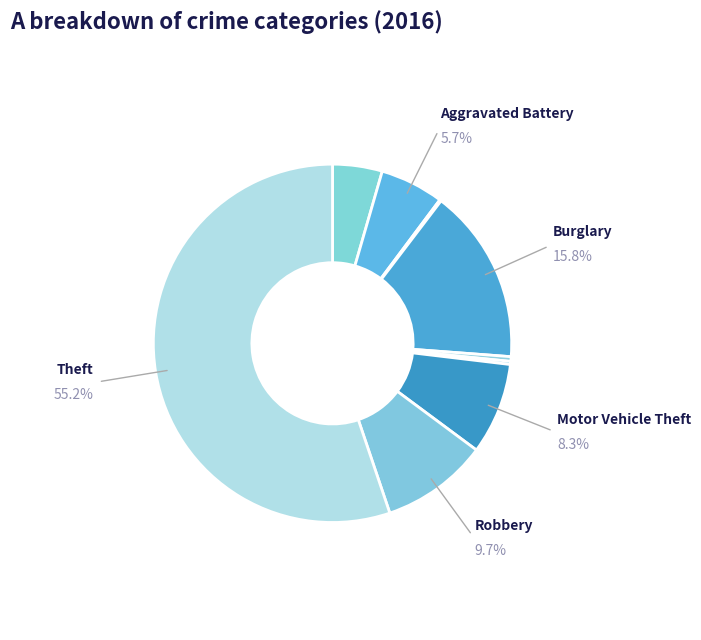

What is the smallest slice in the pie chart?

Arson